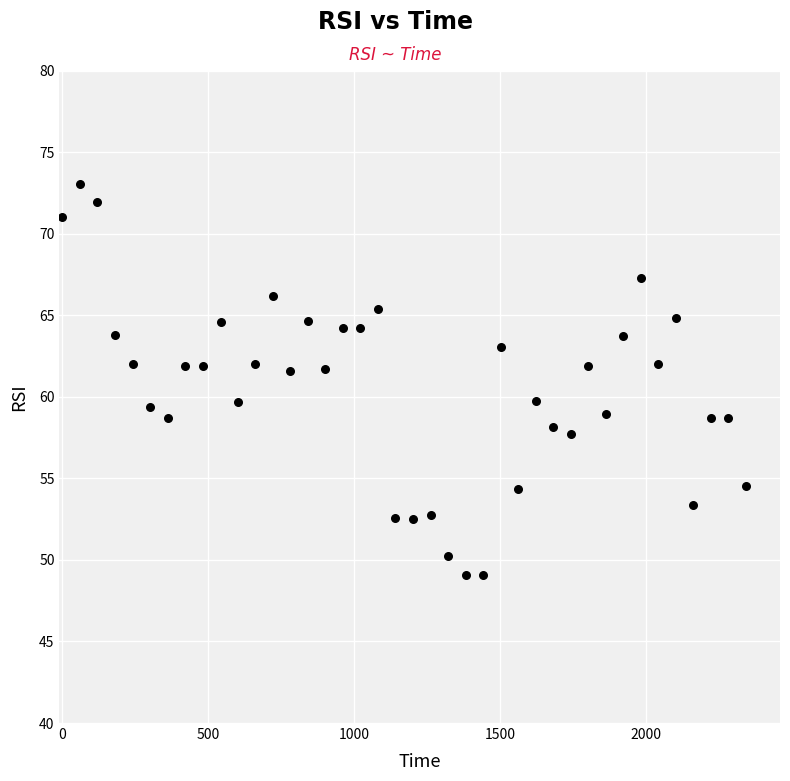

What is the range of Y values (max minus min)?

24.0